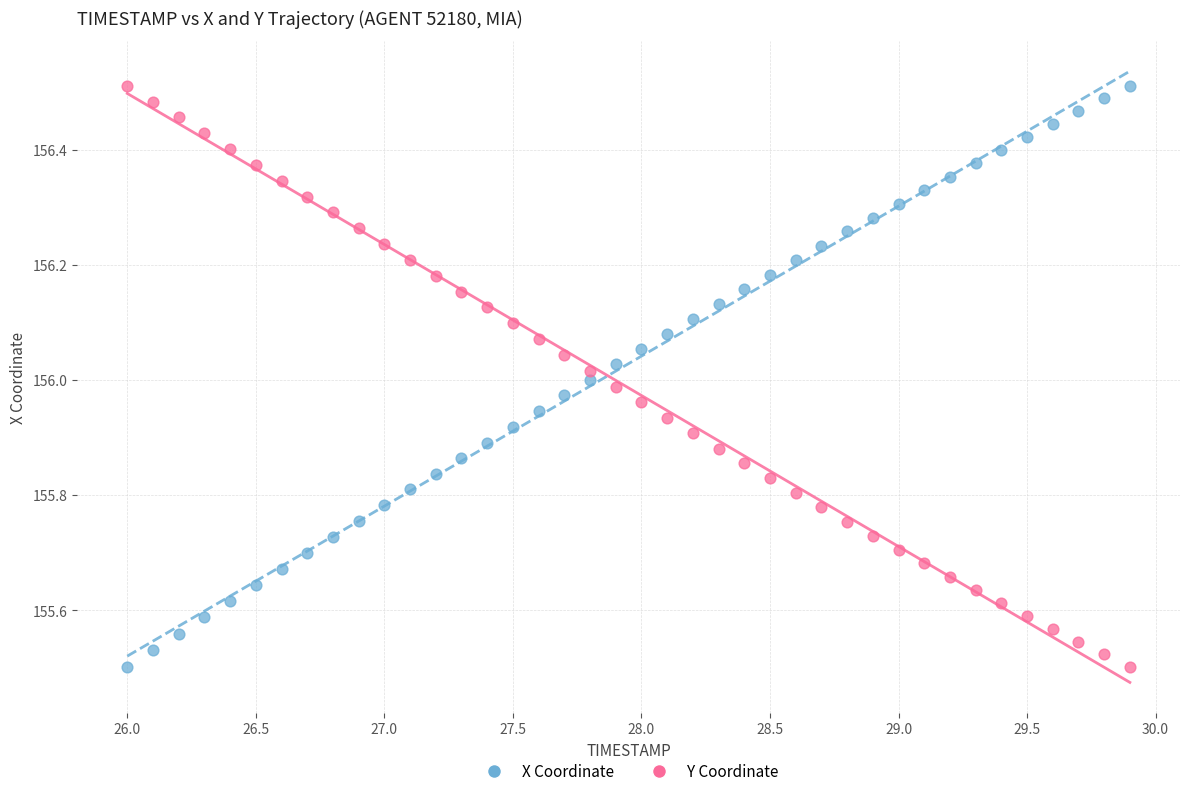

Across all data points, what is the range of X values (max minus min)?

3.9